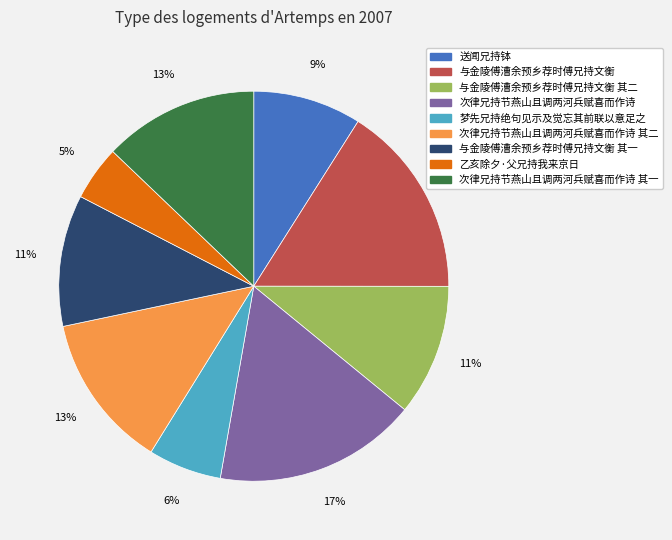

Is there a majority slice in this chart?

No